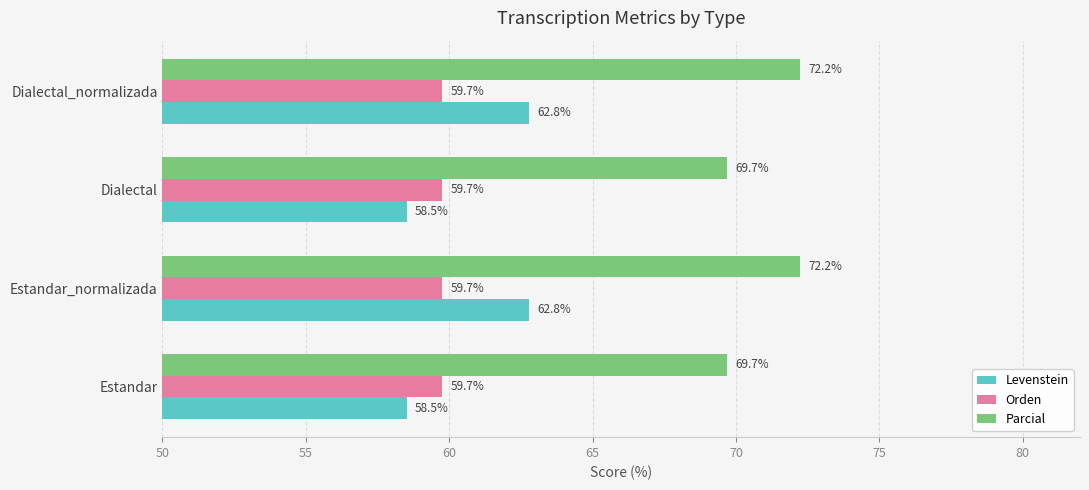

What is the highest value of the Orden series?

59.7